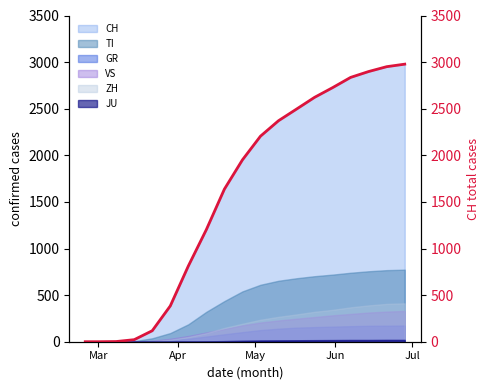

How many data points are less than 1951?

9